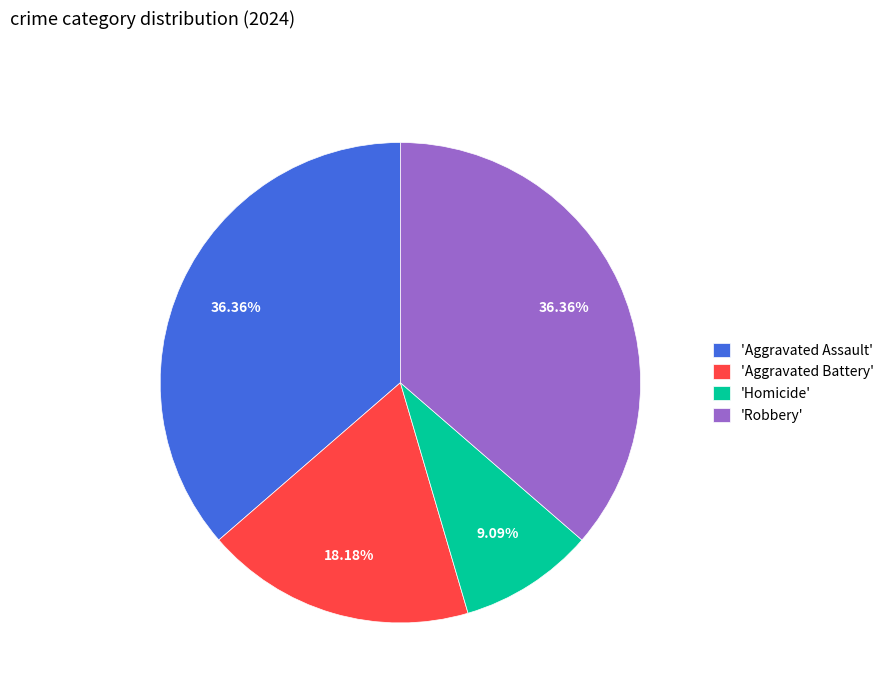

Is there a majority slice in this chart?

No